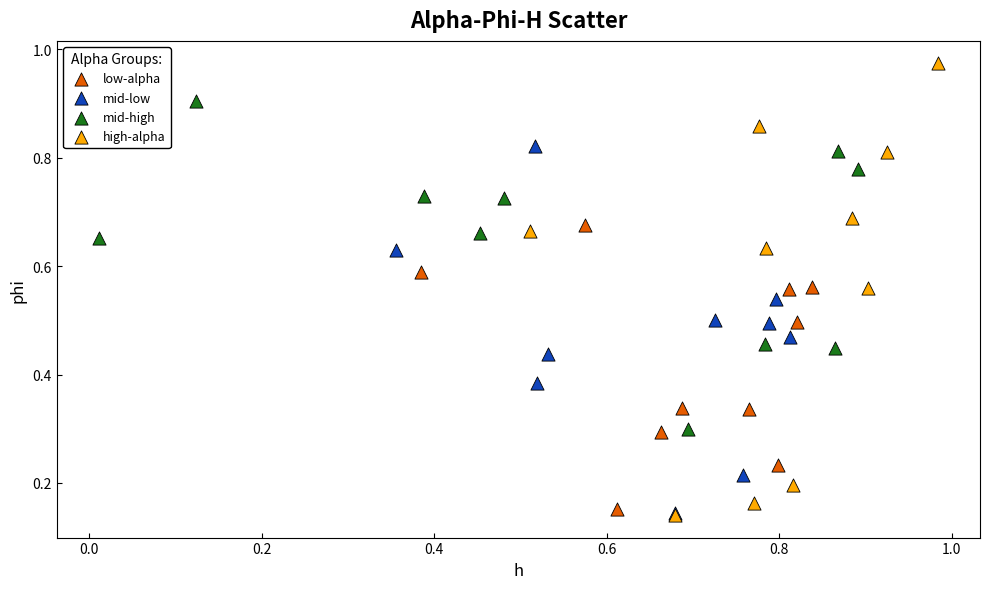

Which series reaches the maximum Y coordinate?

high-alpha